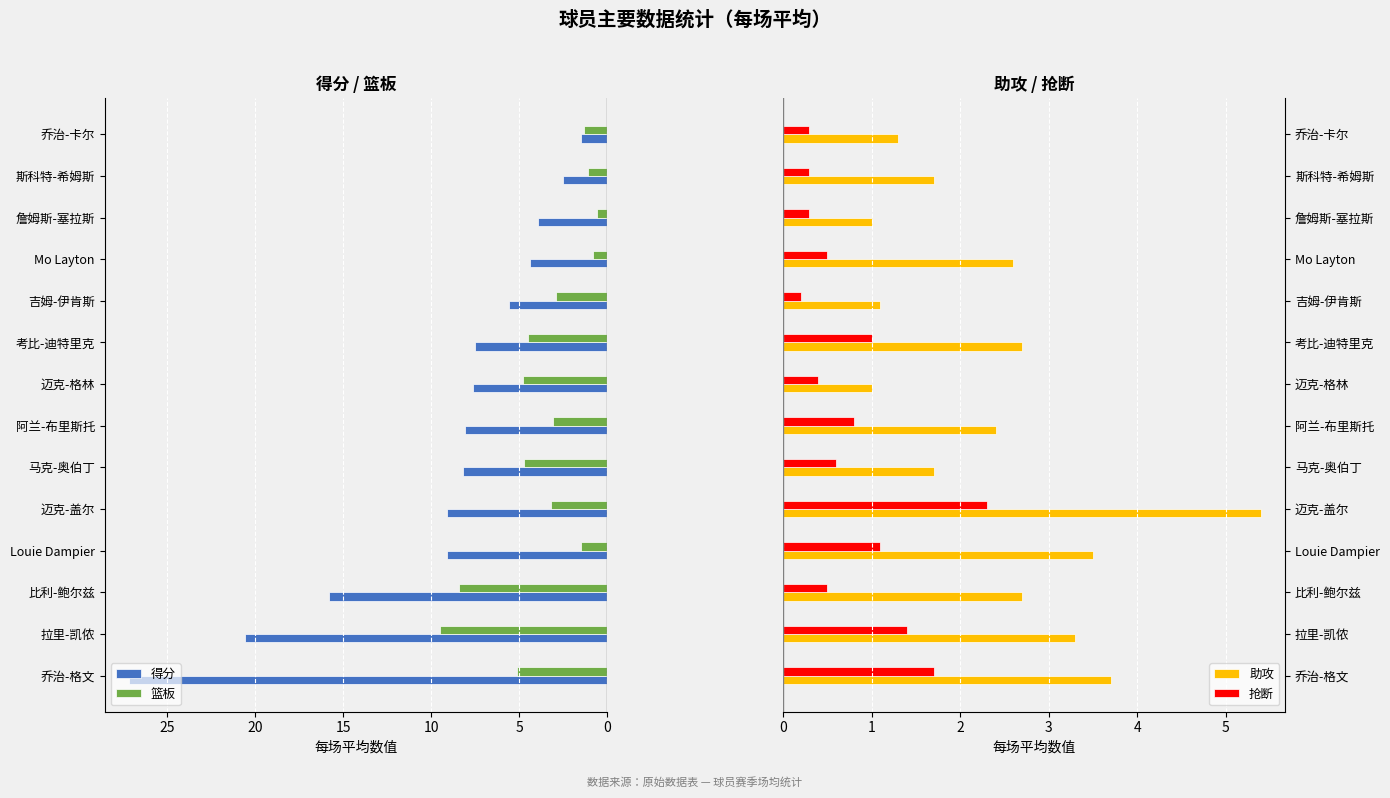

What is the difference between the maximum and second lowest values in the 抢断 series?

2.0